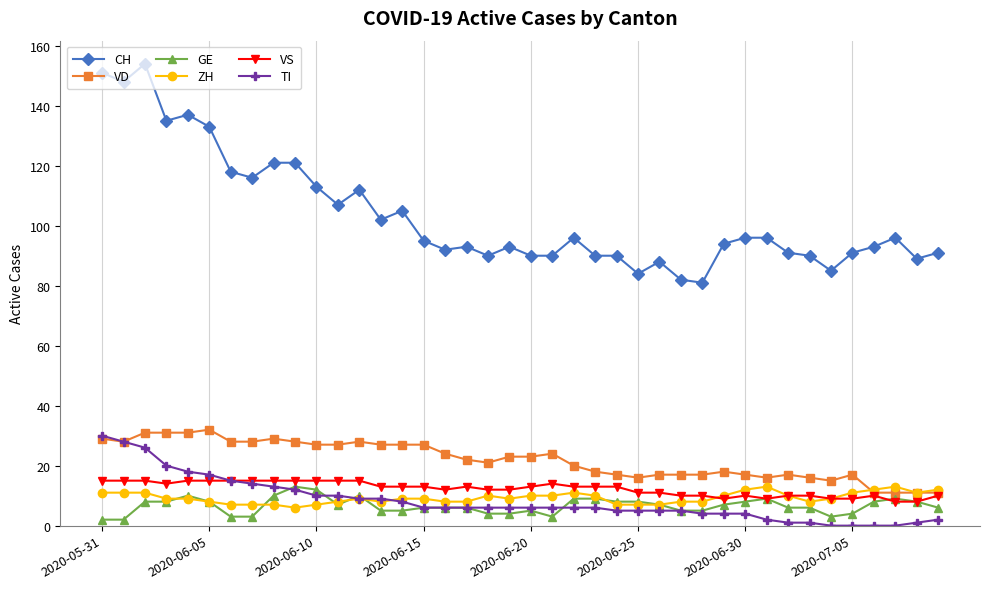

True or false: VD and CH intersect in this chart.

False